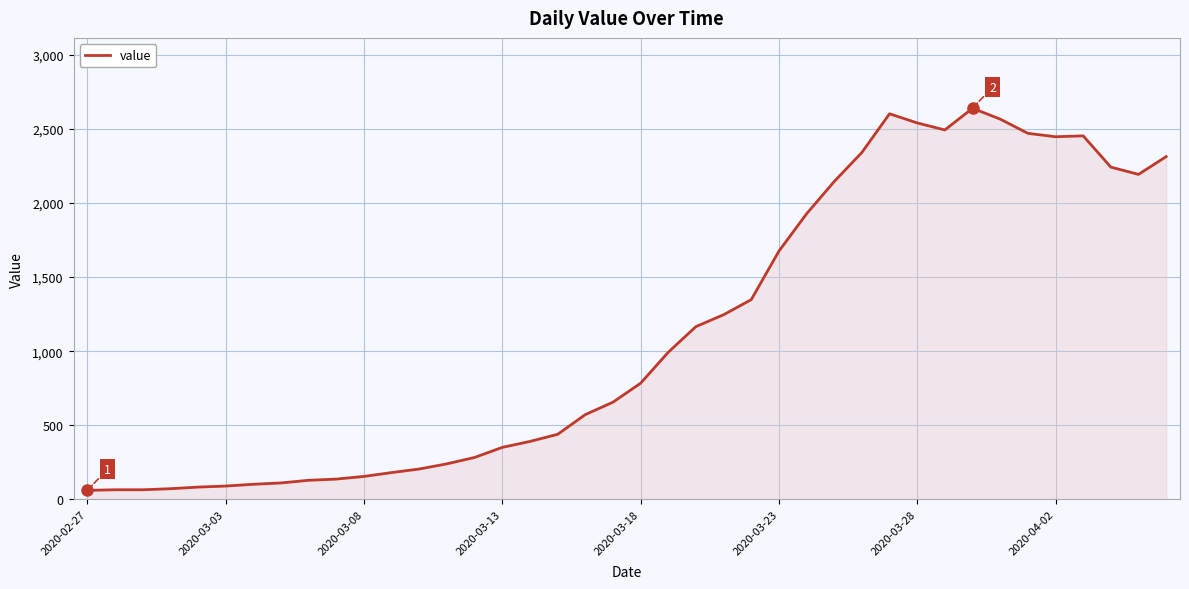

What is the maximum value shown in the chart?

2639